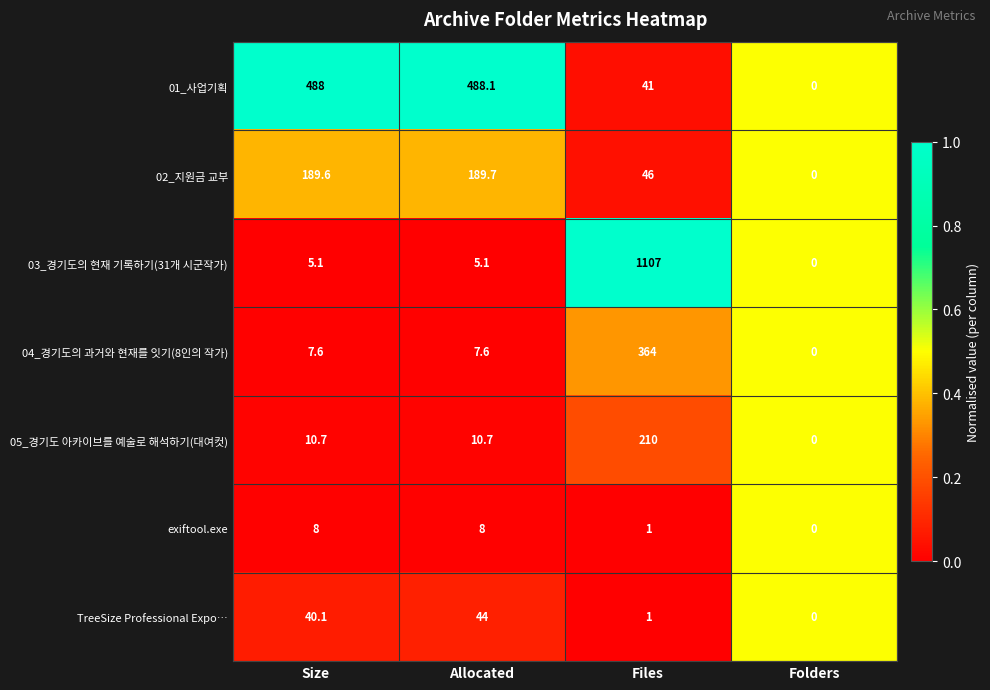

What is the sum of all 03_경기도의 현재 기록하기(31개 시군작가) values?

1117.2